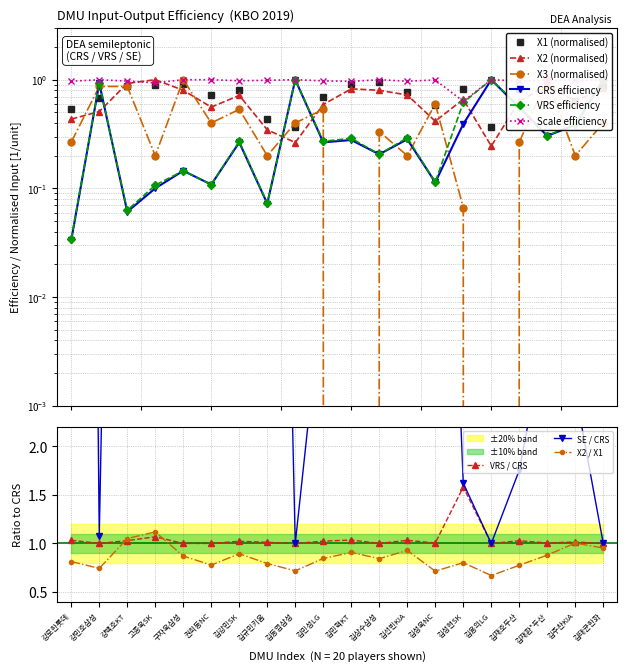

Reading left to right, list all the values displayed in this chart.

X1: 0.5	0.7	0.9	0.9	0.9	0.7	0.8	0.4	0.4	0.7	0.9	0.9	0.8	0.6	0.8	0.4	0.8	1.0	0.6	0.9
X2: 0.4	0.5	0.9	1.0	0.8	0.6	0.7	0.3	0.3	0.6	0.8	0.8	0.7	0.4	0.7	0.2	0.6	0.9	0.6	0.8
X3: 0.3	0.9	0.9	0.2	1.0	0.4	0.5	0.2	0.4	0.5	0.0	0.3	0.2	0.6	0.1	0.0	0.3	1.0	0.2	0.4
CRS: 0.0	0.9	0.1	0.1	0.1	0.1	0.3	0.1	1.0	0.3	0.3	0.2	0.3	0.1	0.4	1.0	0.6	0.3	0.4	1.0
VRS: 0.0	0.9	0.1	0.1	0.1	0.1	0.3	0.1	1.0	0.3	0.3	0.2	0.3	0.1	0.6	1.0	0.6	0.3	0.4	1.0
SE: 1.0	1.0	1.0	0.9	1.0	1.0	1.0	1.0	1.0	1.0	1.0	1.0	1.0	1.0	0.6	1.0	1.0	1.0	1.0	1.0